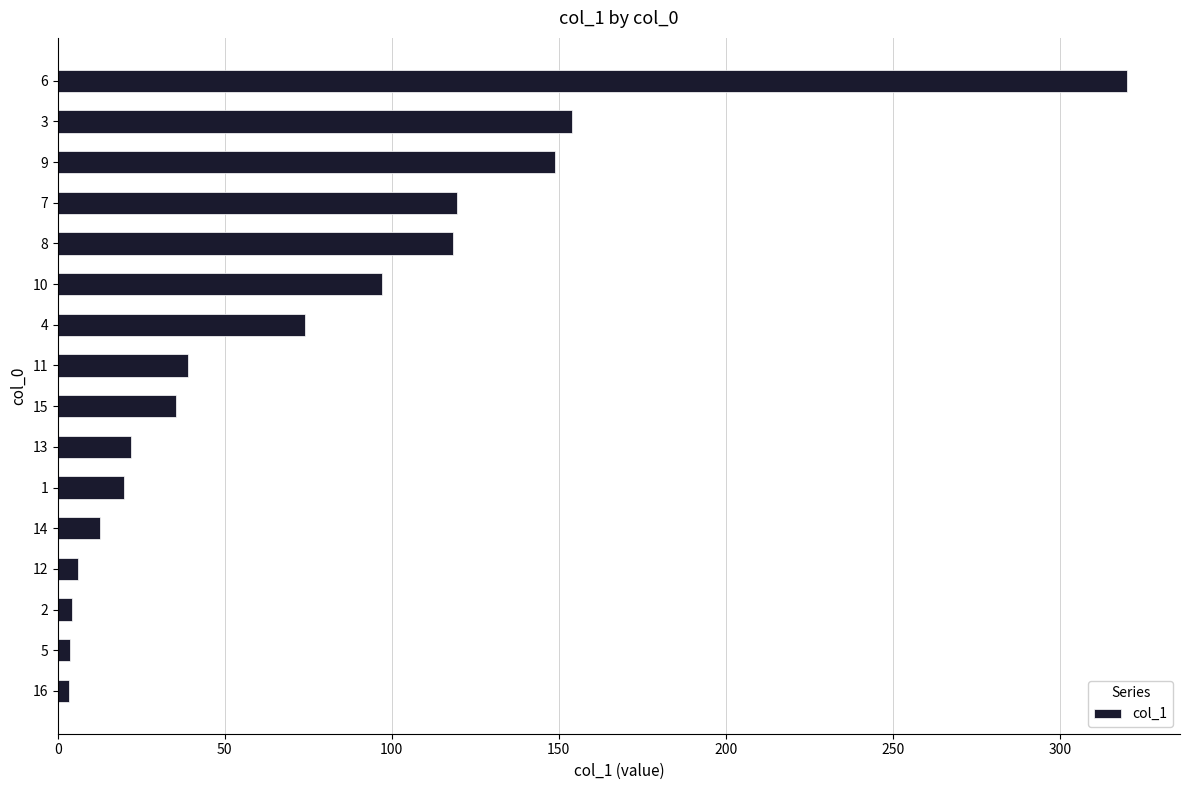

What is the difference between the second highest and minimum values?

150.8